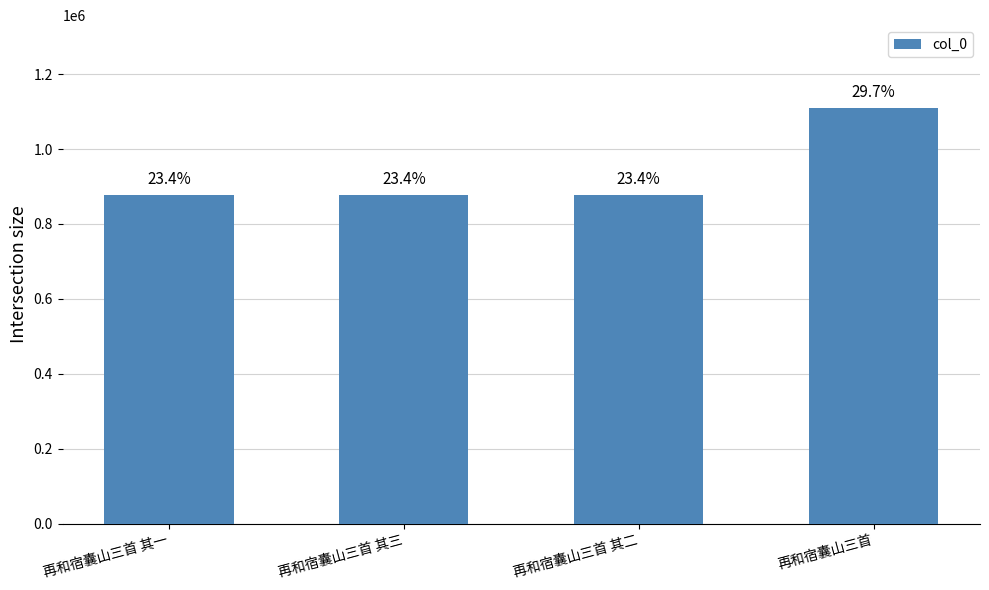

Does the chart contain any negative values?

No